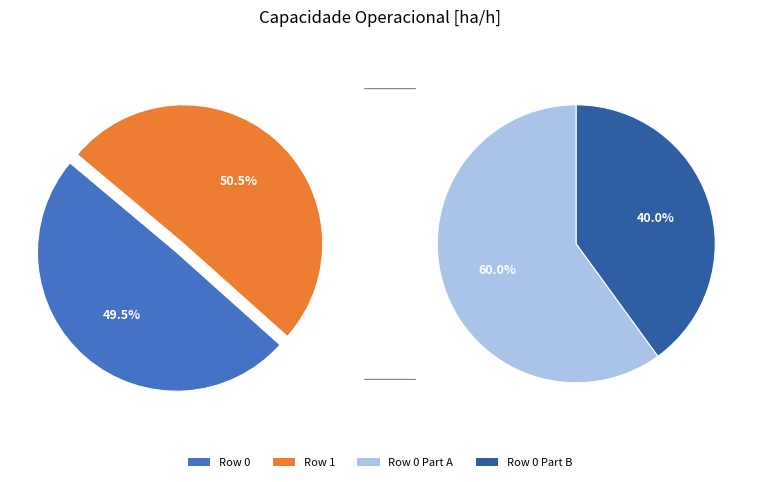

Approximately how many times larger is the value at Row 1 compared to Row 0?

1.0